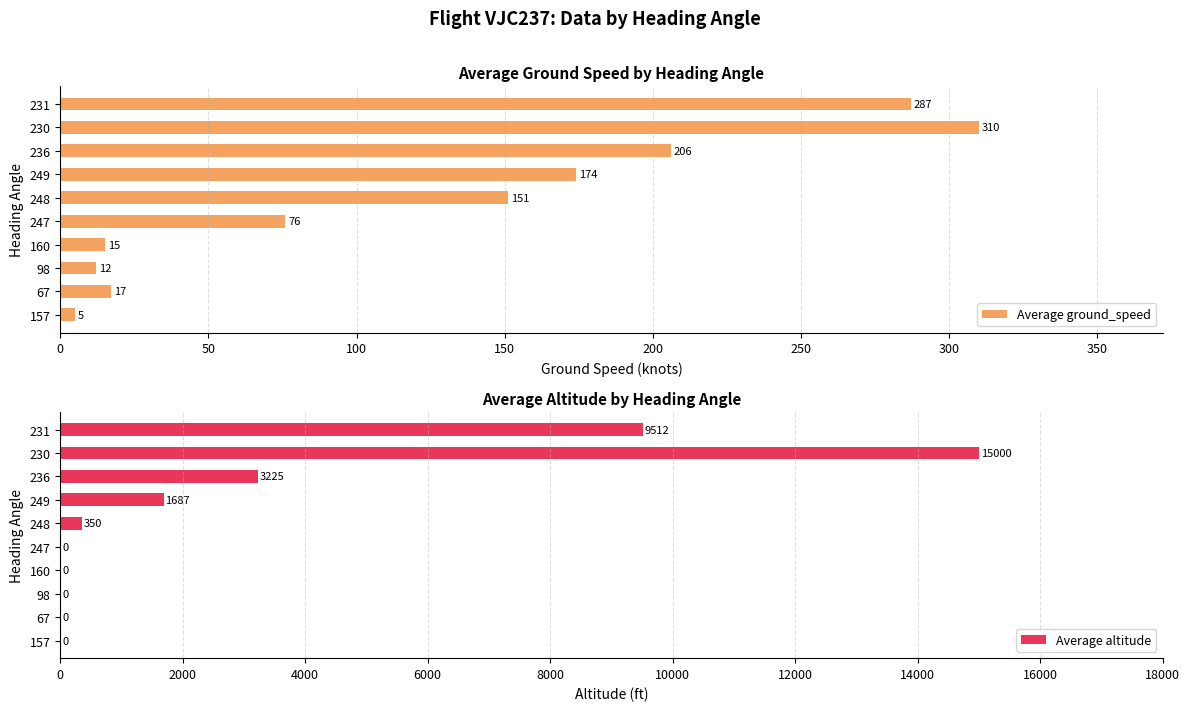

What is the sum of the Average ground_speed values at 67 and 231?

304